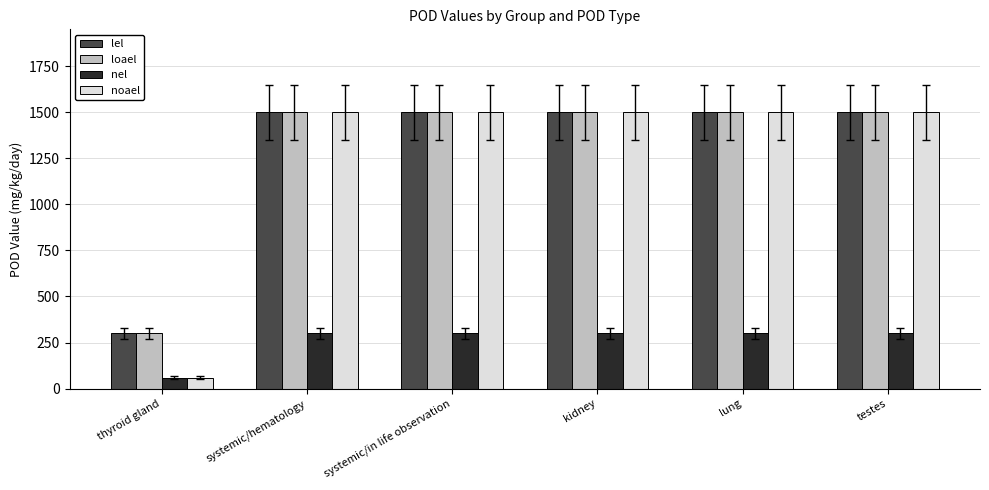

Read the nel value at thyroid gland.

60